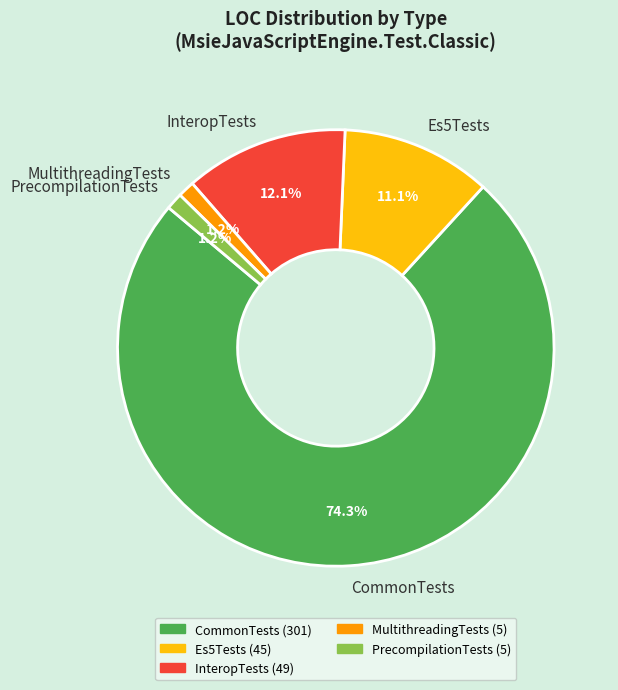

Do InteropTests and PrecompilationTests together represent more than half of the pie?

No